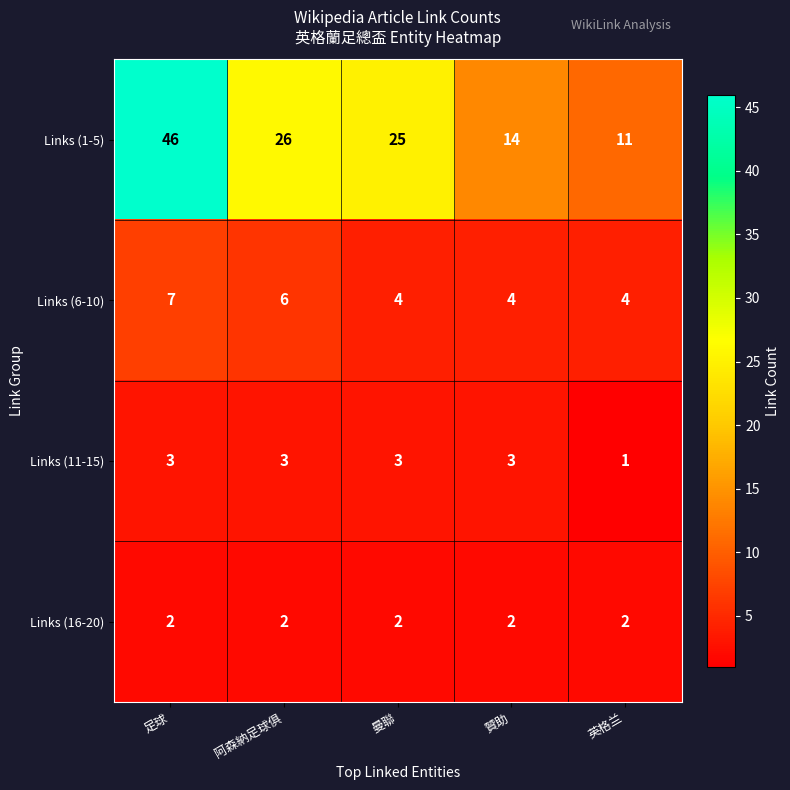

What is the difference between the maximum and minimum values in the Links (6-10) series?

3